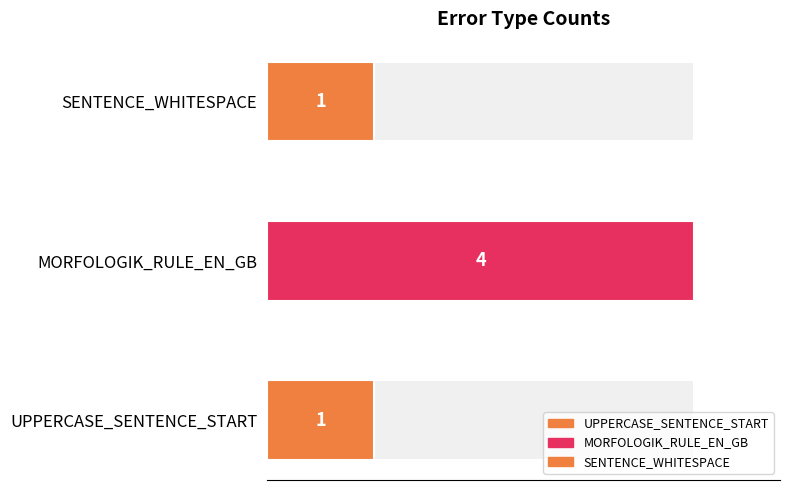

Rank the categories by value from lowest to highest.

UPPERCASE_SENTENCE_START, SENTENCE_WHITESPACE, MORFOLOGIK_RULE_EN_GB